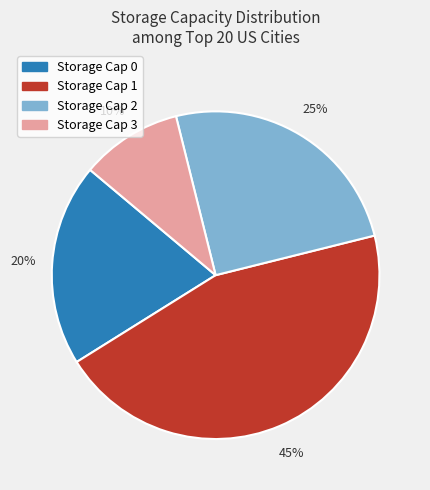

True or false: Storage Cap 1 accounts for 38% of the total.

False